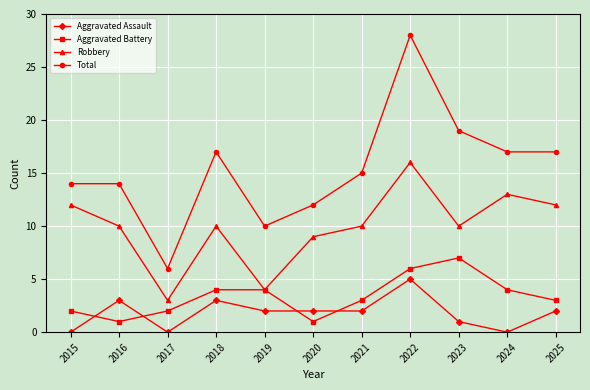

Which series has the largest range (max minus min)?

Total